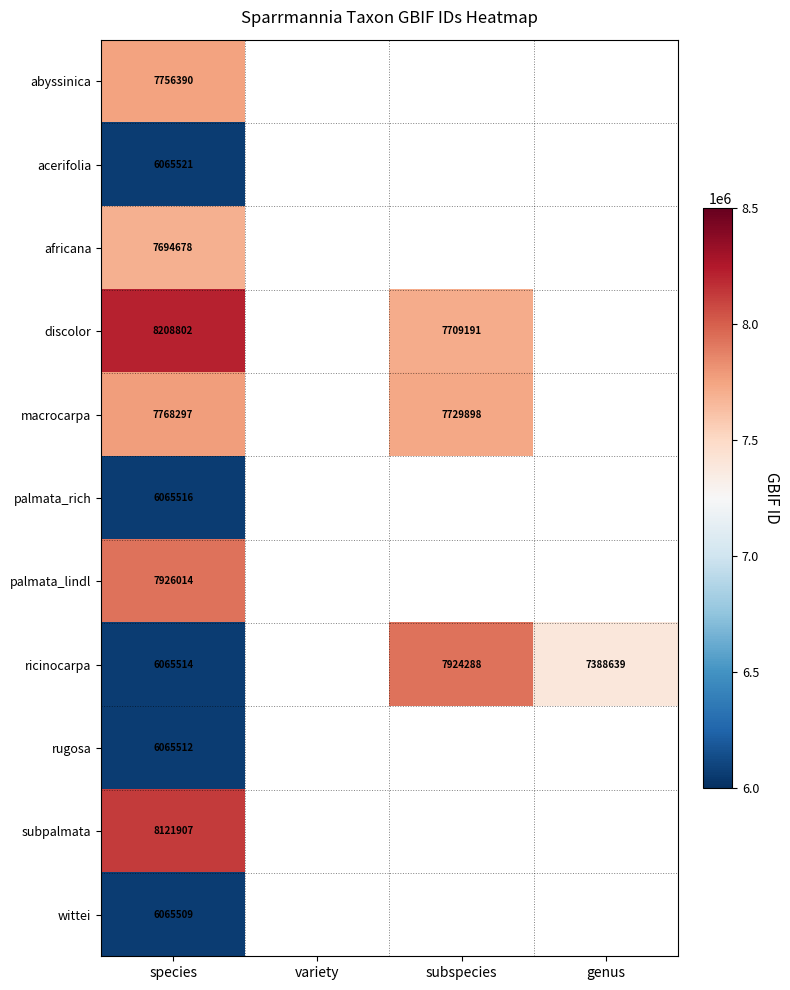

True or false: ricinocarpa has a value of 4987355 at genus.

False